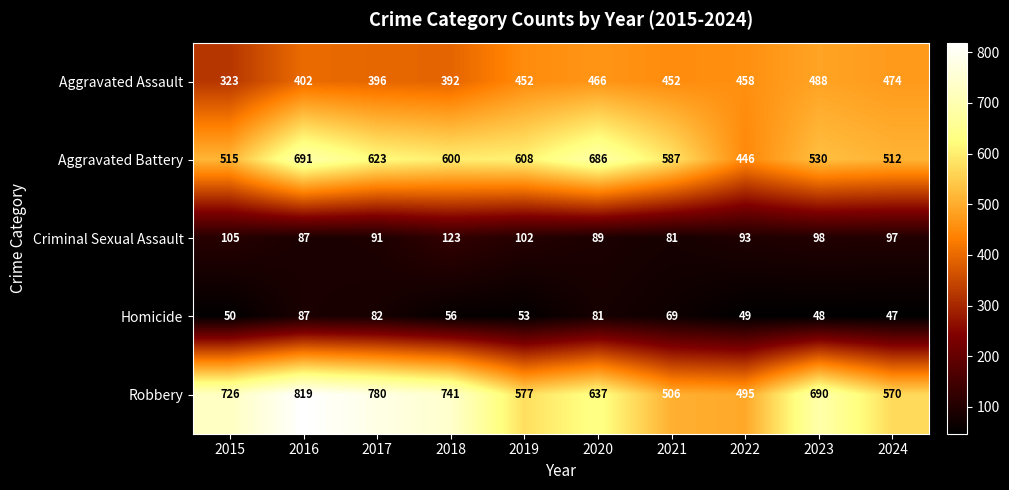

How many categories are shown in the chart?

10